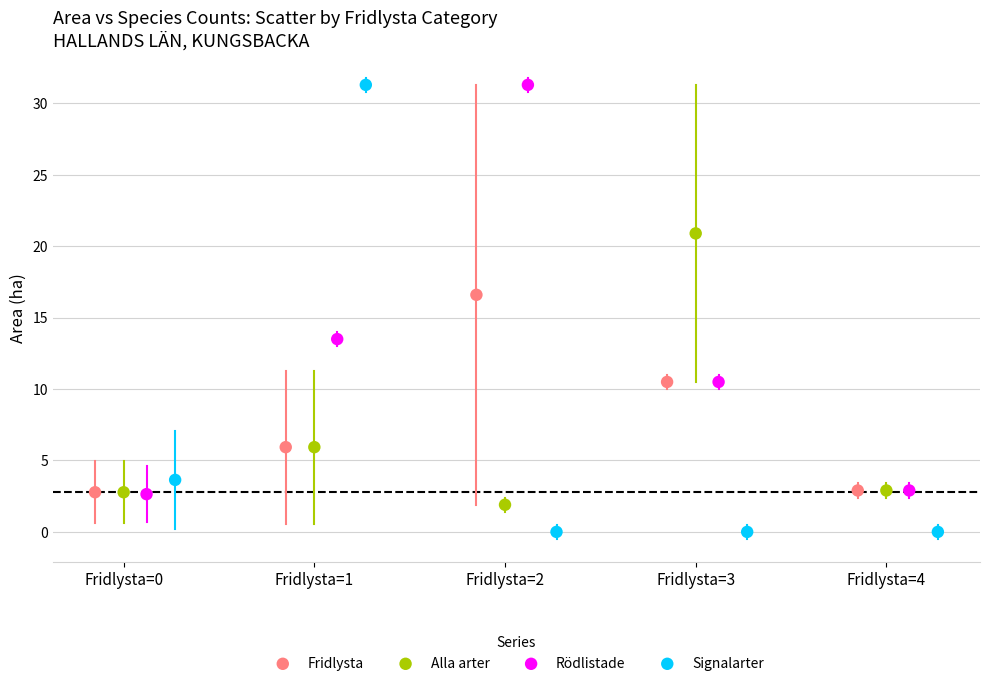

Which series has the largest Y range (max minus min)?

Signalarter